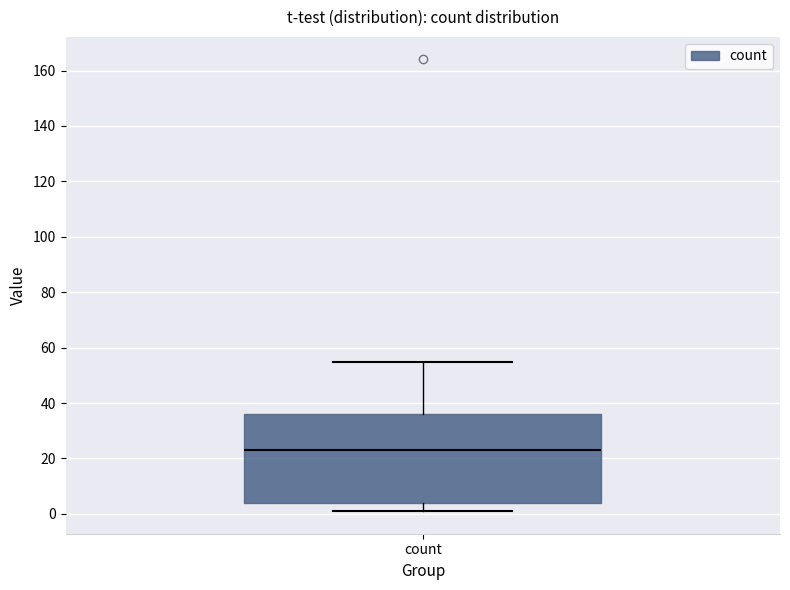

Where does the lower whisker of the box for count end on the y-axis? The values are not printed on the chart, so give them approximately, as read against the axis.

2